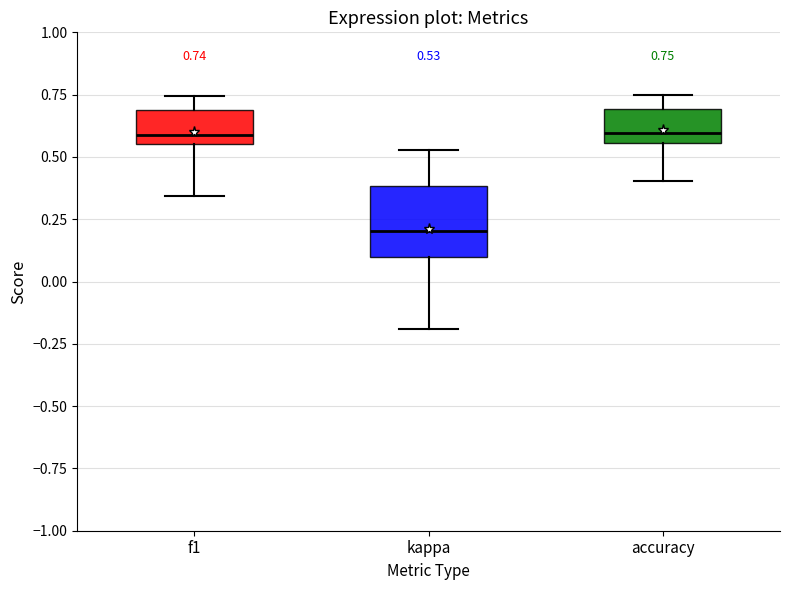

Which box has the lowest median line?

kappa